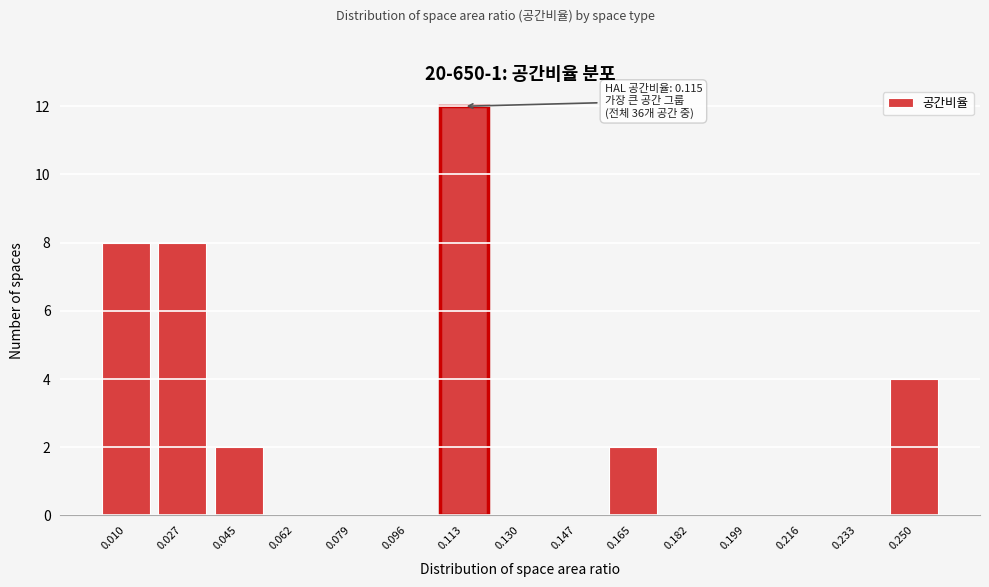

Reading left to right, extract all data points from this chart.

0.010=8	0.027=8	0.045=2	0.062=0	0.079=0	0.096=0	0.113=12	0.130=0	0.147=0	0.165=2	0.182=0	0.199=0	0.216=0	0.233=0	0.250=4